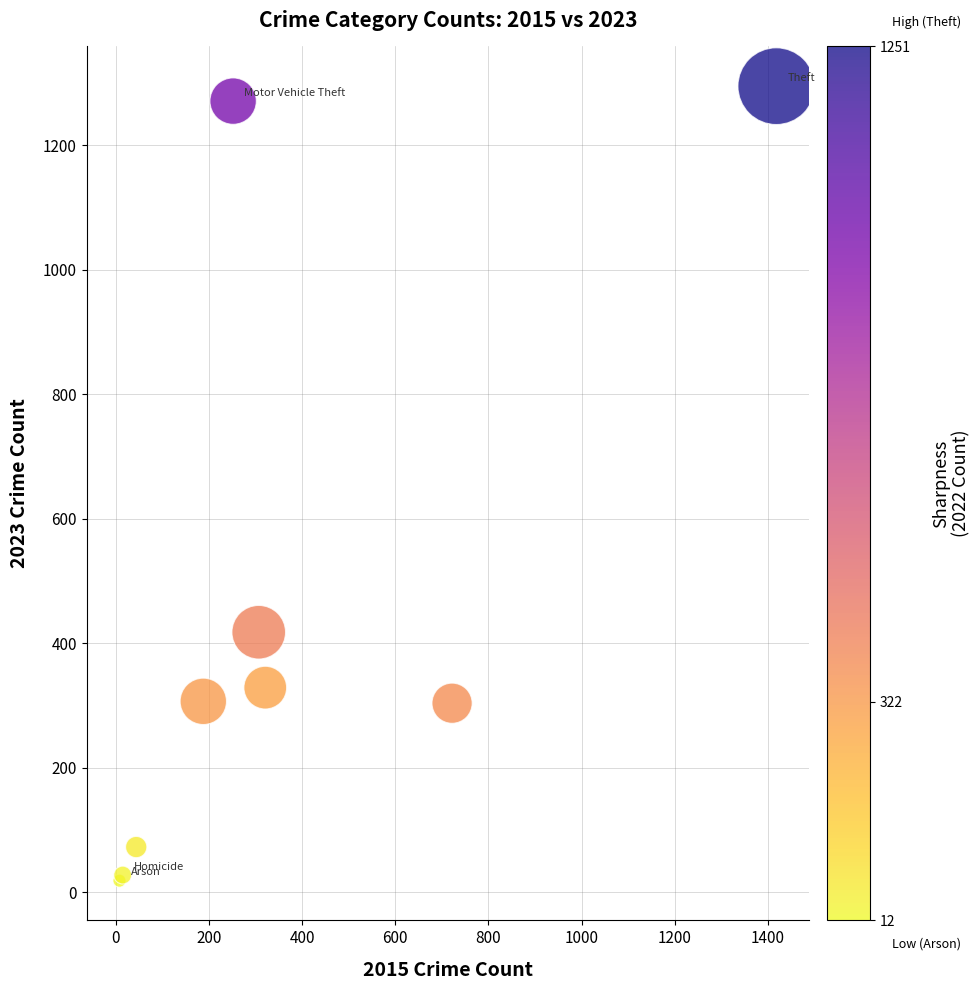

What Y value in the scatter plot is closest to 657?

418